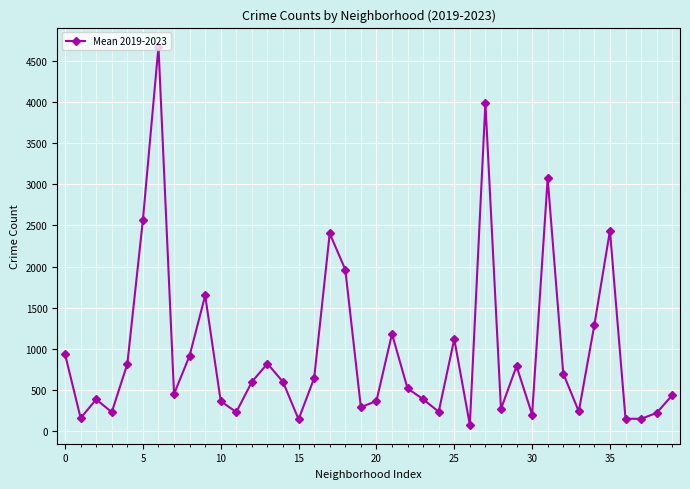

What is the value of the 21st point from the left?

366.2